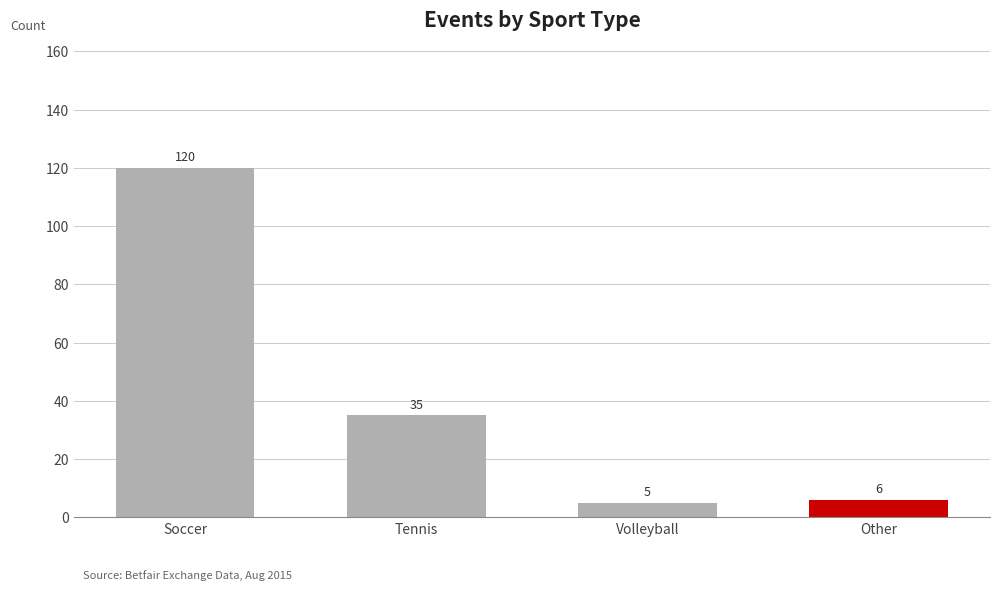

Reading left to right, what are all the values shown in this chart?

Soccer=120	Tennis=35	Volleyball=5	Other=6